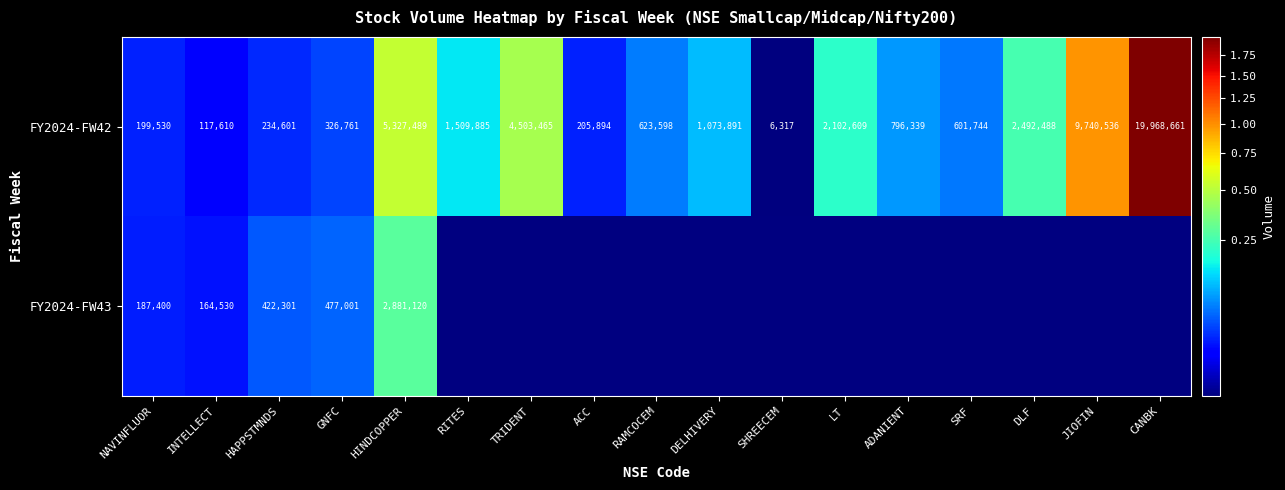

What is the spread (max minus min) of values at INTELLECT?

46920